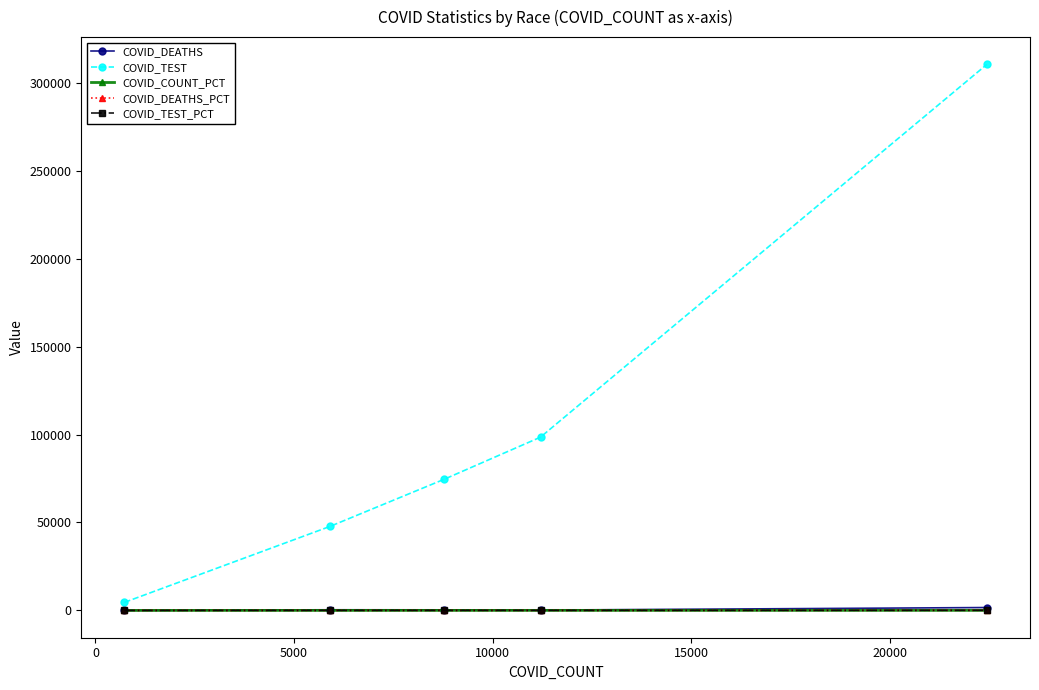

What is the greatest value displayed?

310434.0